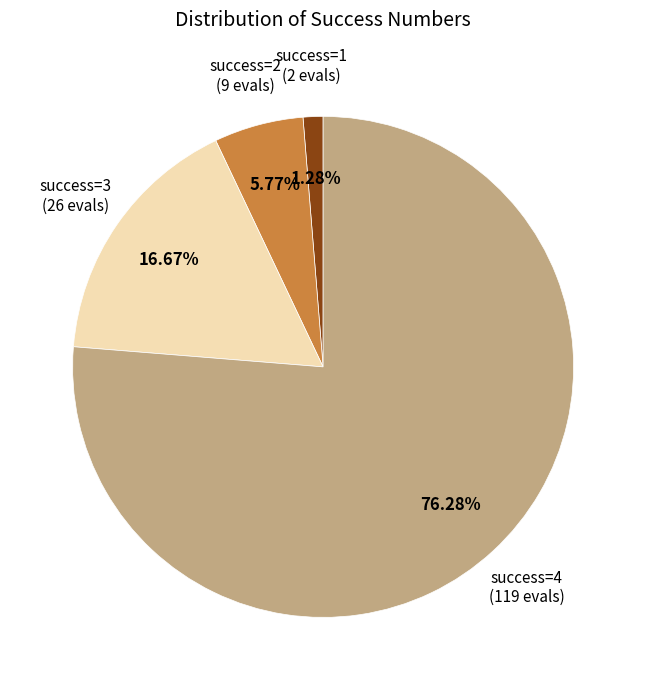

How many slices are in this pie chart?

4